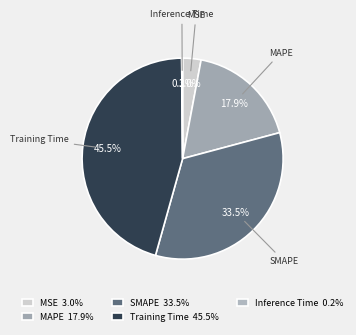

Combined, do MAPE and Training Time account for over 50%?

Yes